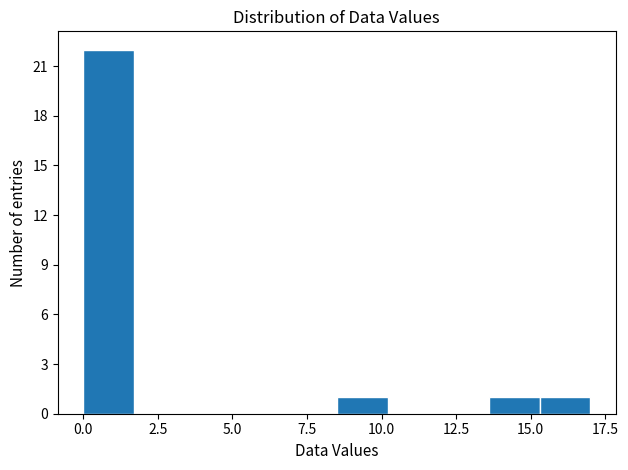

Read against the x-axis, roughly where is the centre of the tallest bar?

1.0